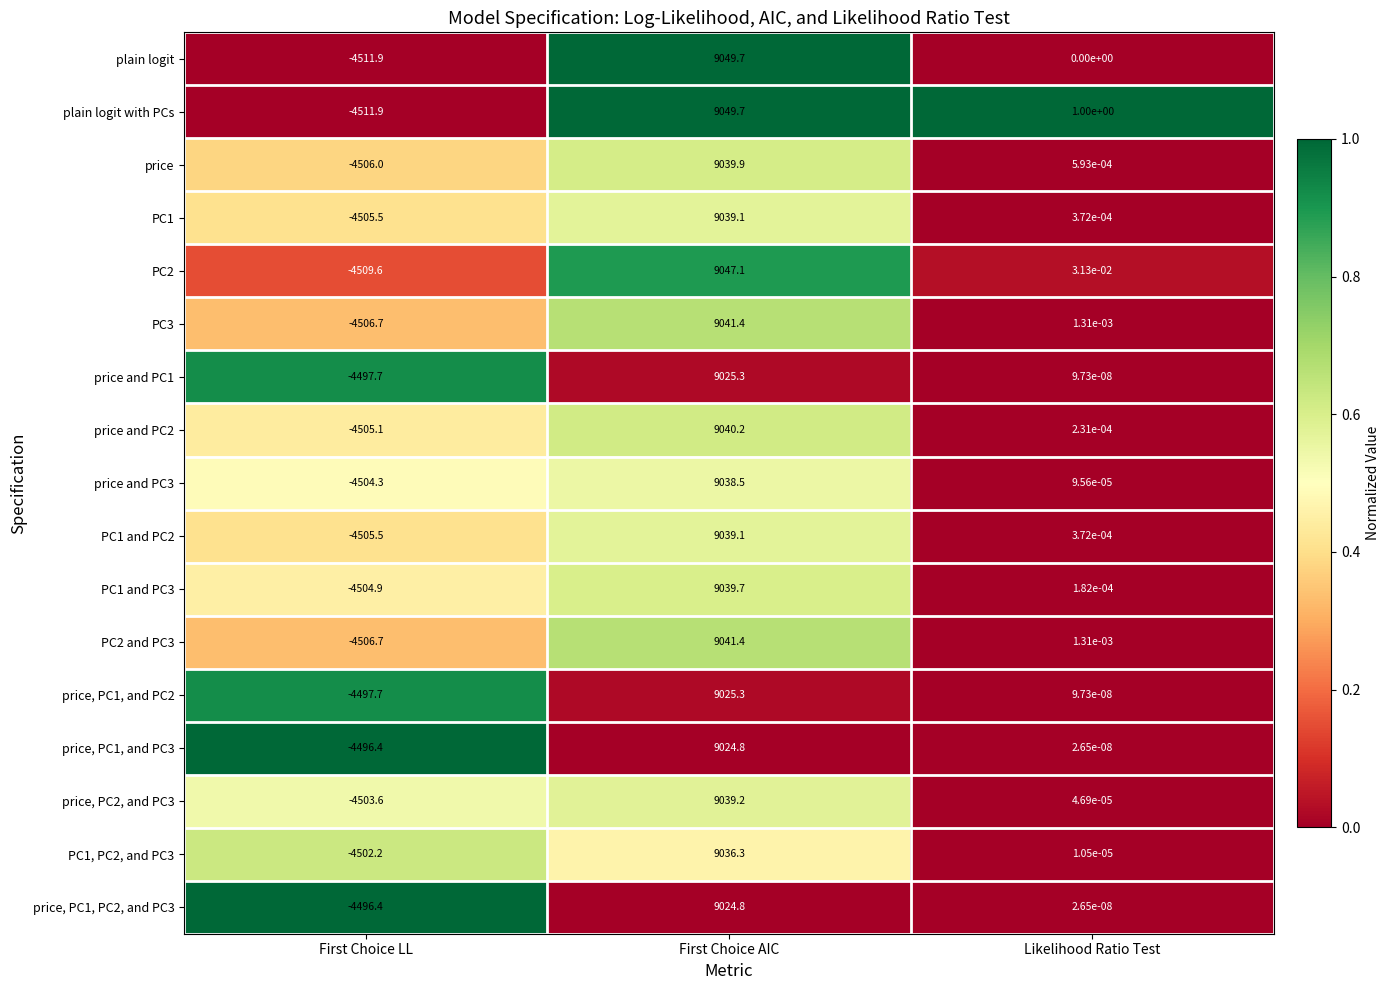

Between First Choice LL and Likelihood Ratio Test, which series saw the biggest shift?

plain logit with PCs